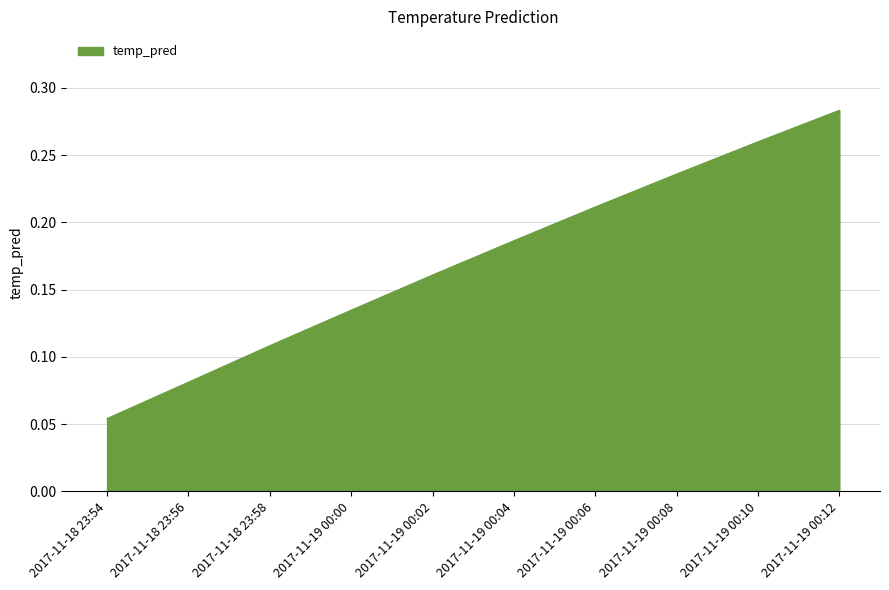

At which category does the chart reach its minimum across all series?

2017-11-18 23:54